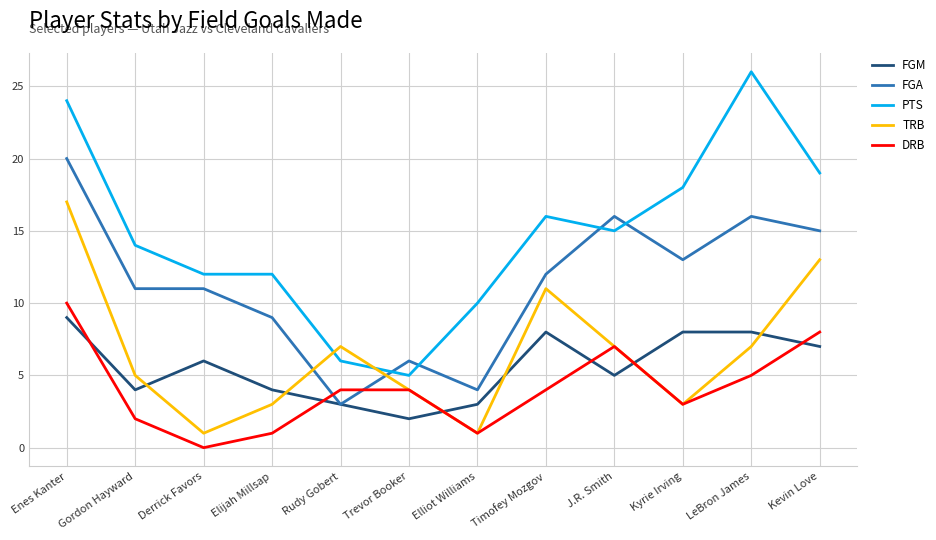

Where does the PTS series first go above 15?

Enes Kanter